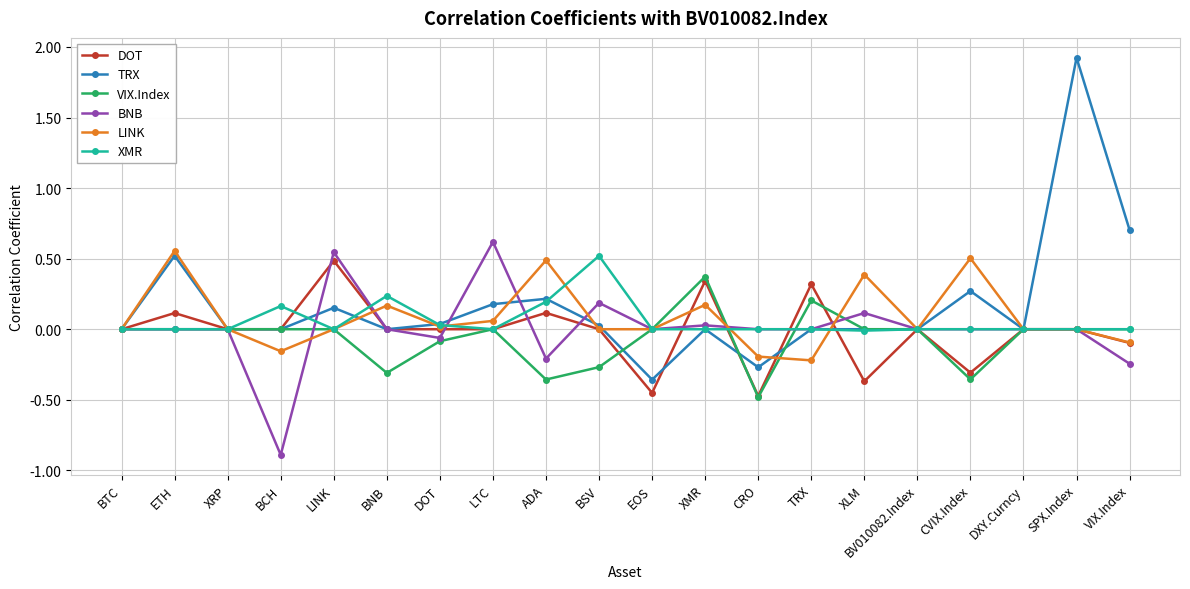

Between LINK and TRX, which series saw the biggest shift?

BNB